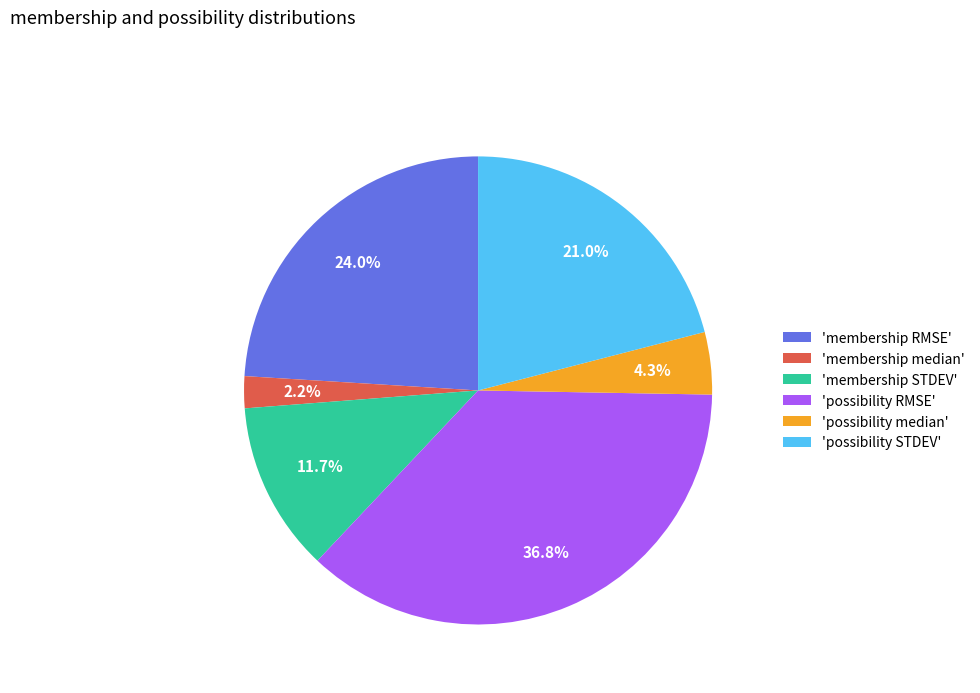

Rank the categories by value from lowest to highest.

'membership median', 'possibility median', 'membership STDEV', 'possibility STDEV', 'membership RMSE', 'possibility RMSE'